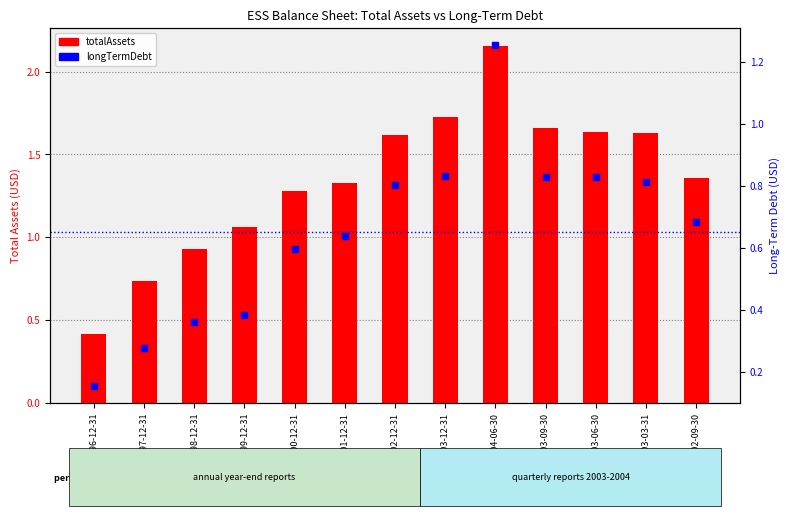

Which category has the highest value in the longTermDebt series?

2004-06-30